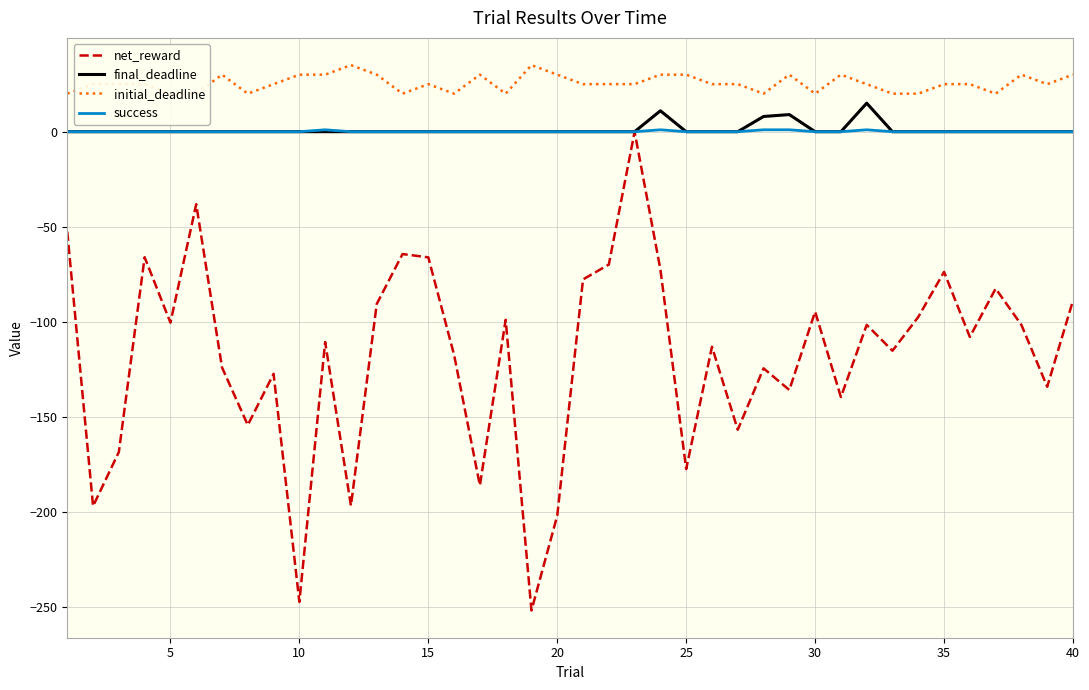

Is this an area chart (filled region under the line)?

No